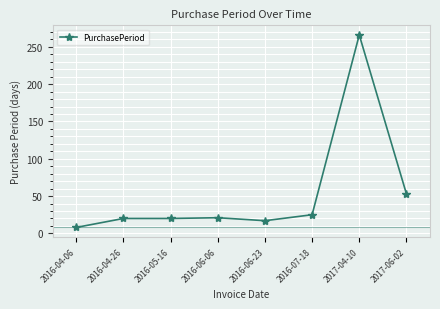

What is the label of the 6th point from the right?

2016-05-16